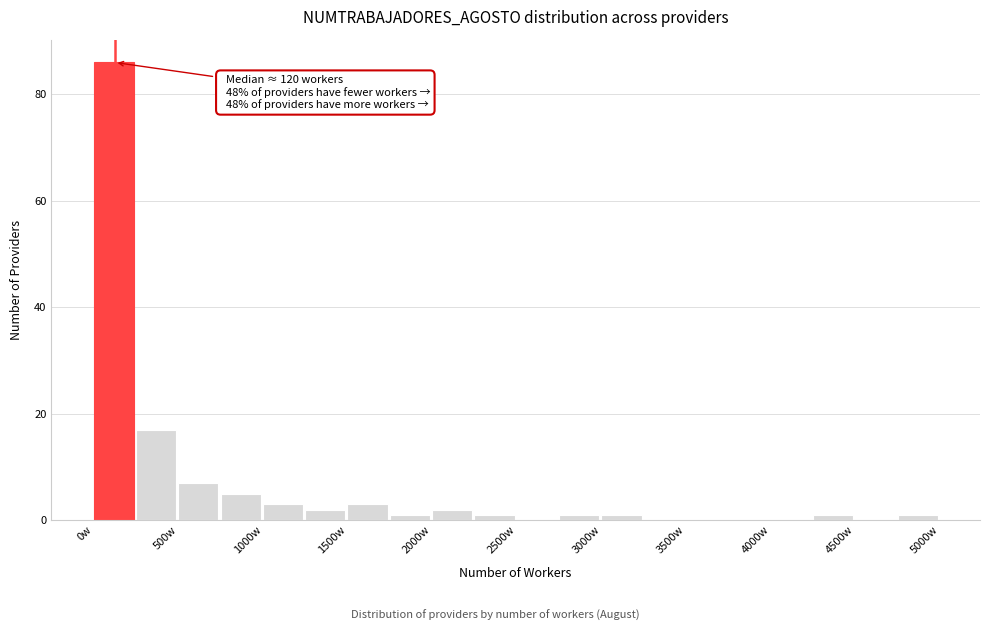

Which range on the x-axis has the tallest bar?

0 to 250